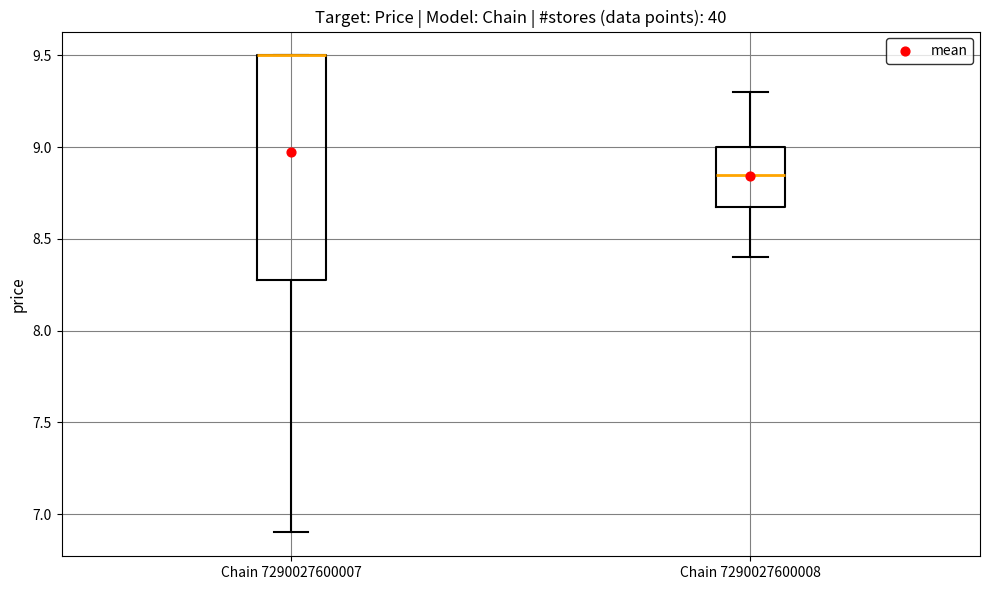

Comparing the boxes themselves (not the whiskers), which one is the tallest?

Chain 7290027600007